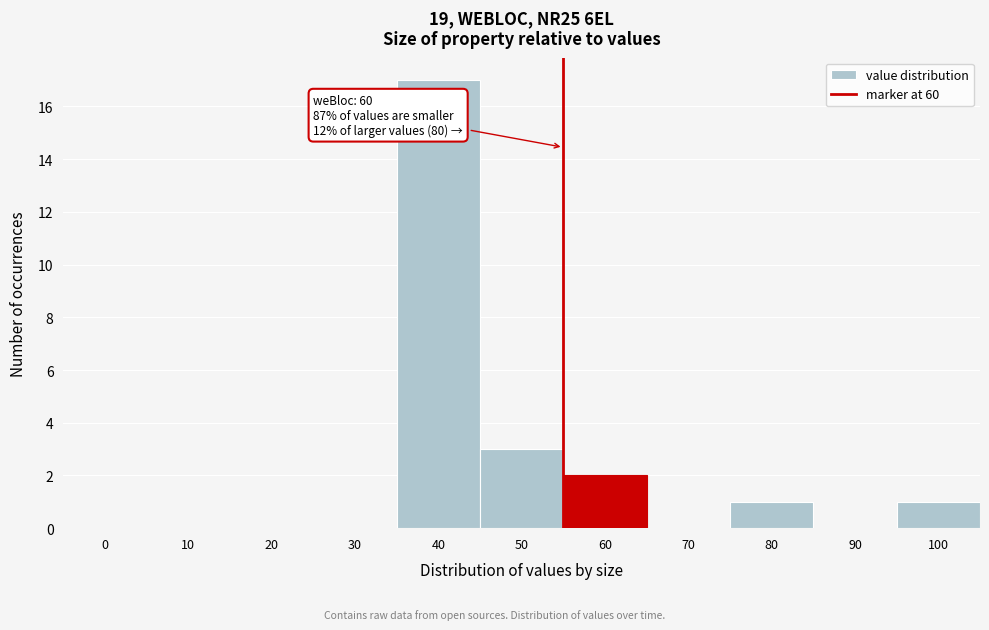

Reading left to right, extract all data points from this chart.

0=0	10=0	20=0	30=0	40=17	50=3	60=2	70=0	80=1	90=0	100=1